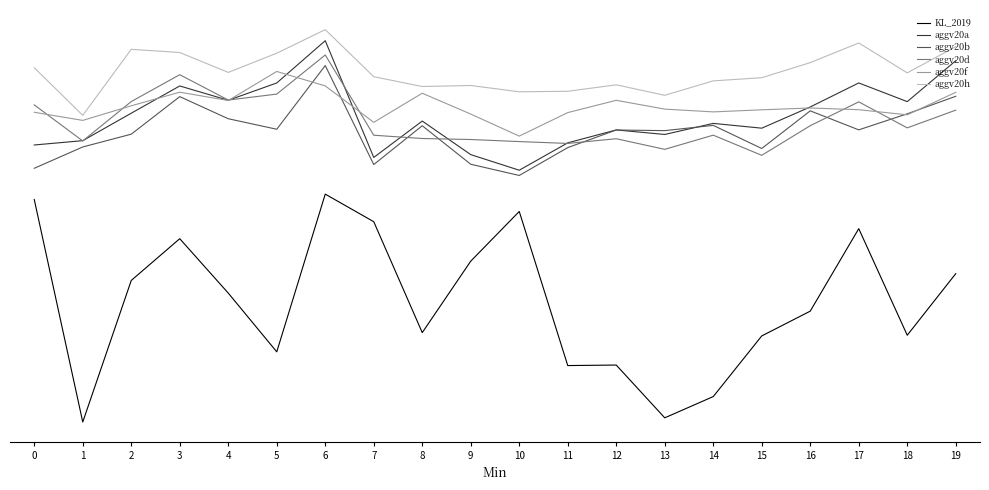

Which series changed the most between 4 and 18?

KL_2019